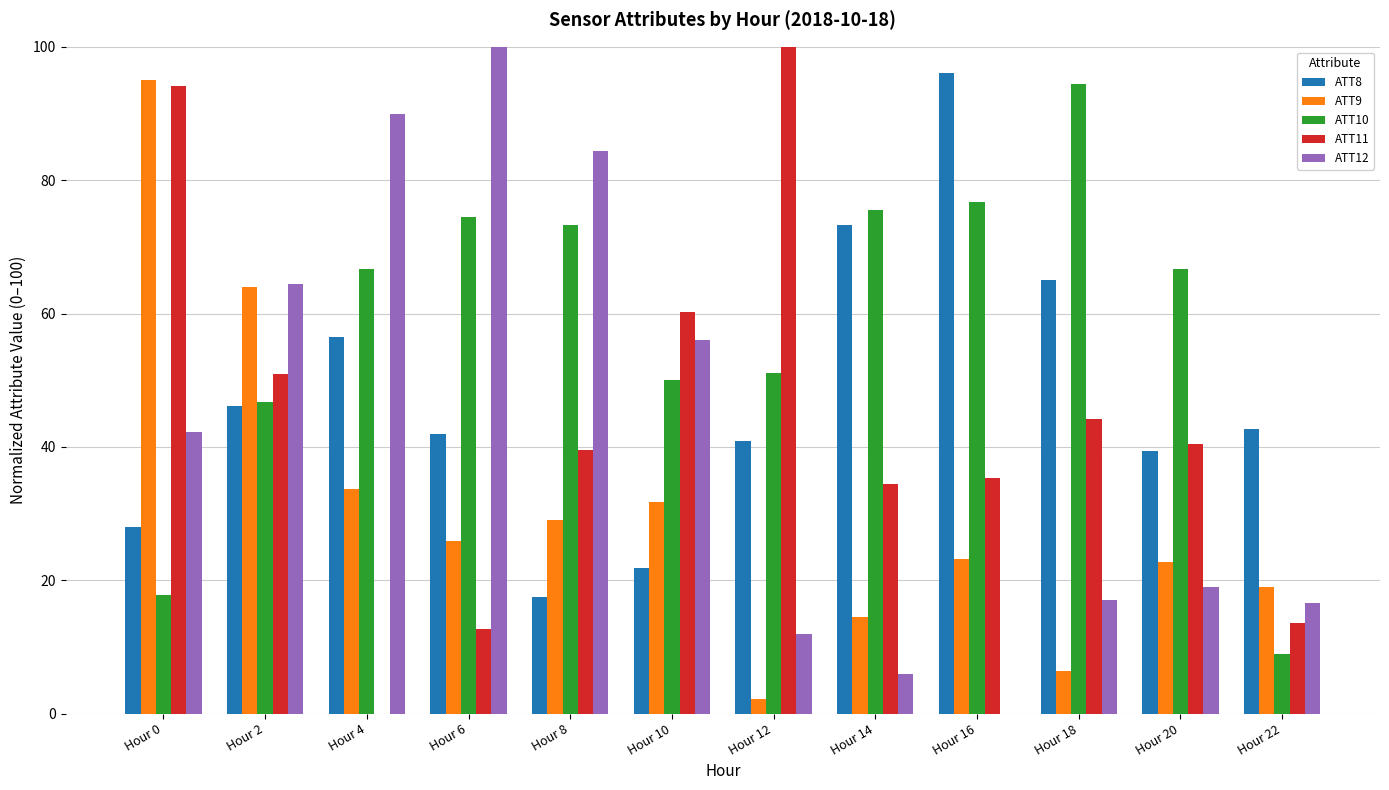

The ATT9 series shows 26.9 at Hour 0. True or false?

False